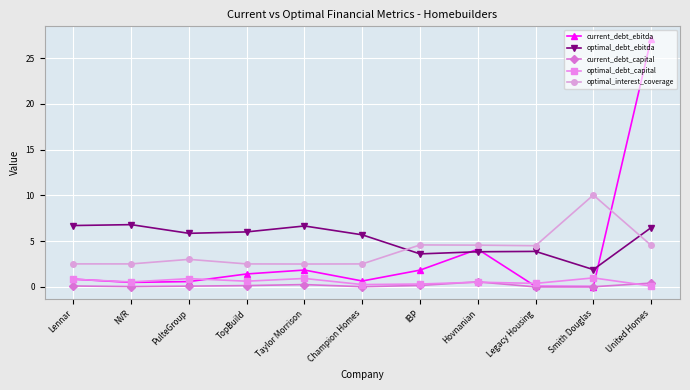

What is the difference between the maximum and minimum values in the optimal_interest_coverage series?

7.5